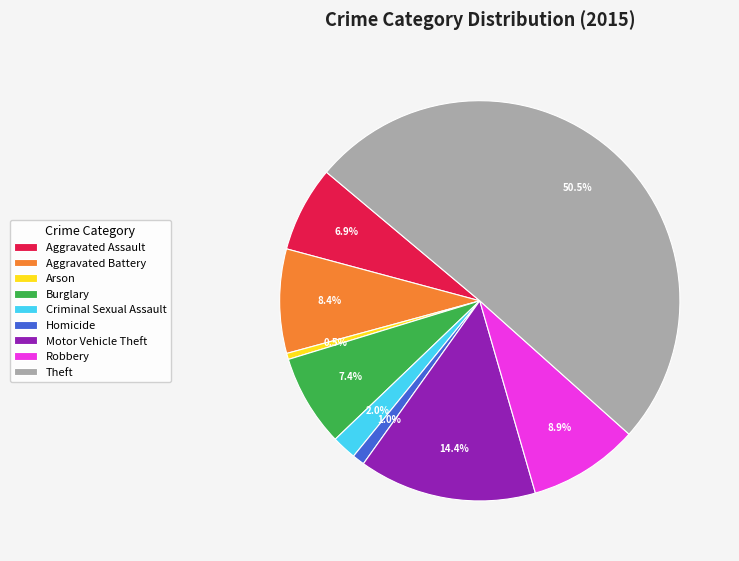

Count the number of slices in the pie.

9